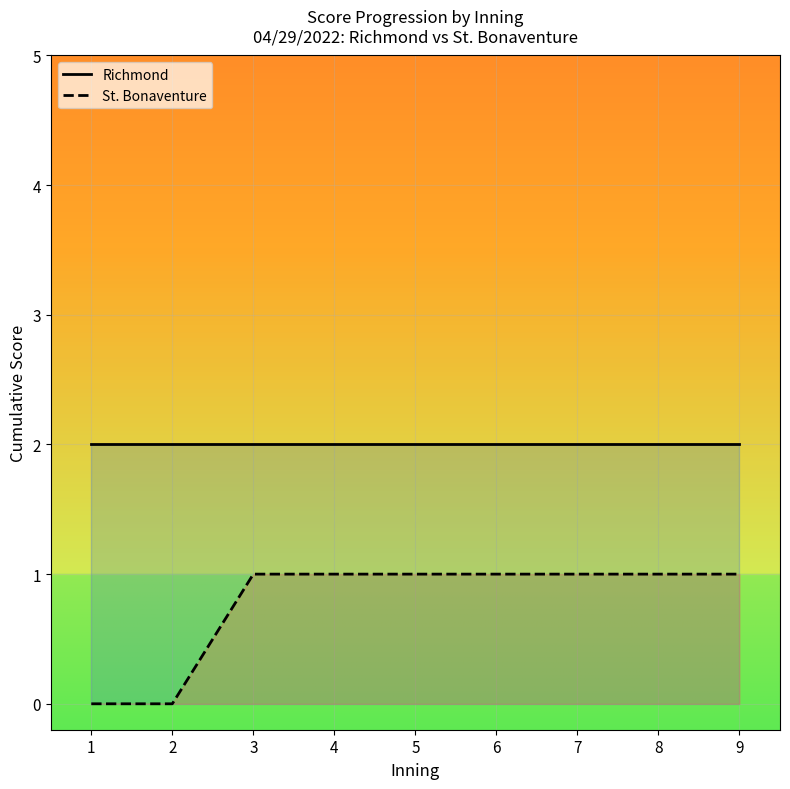

What is the approximate value of Richmond score at 7?

2